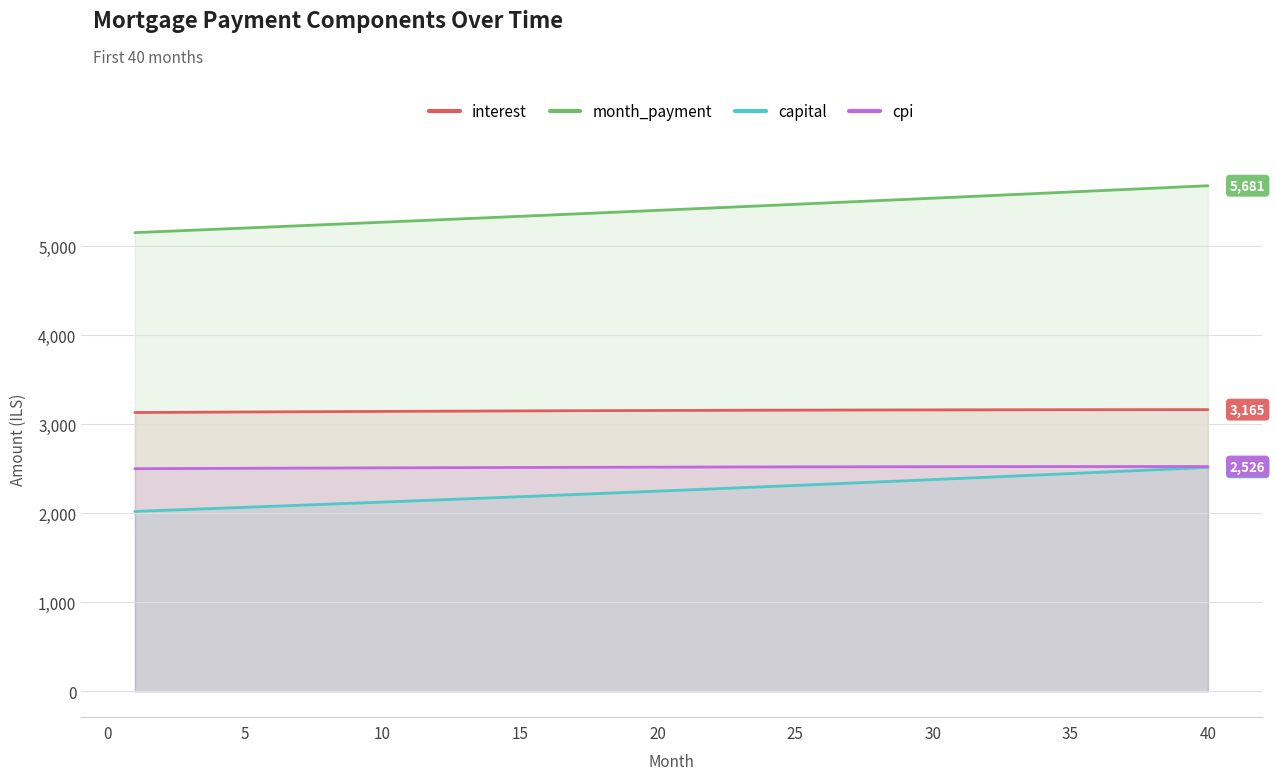

Which series has the largest total across all categories?

month_payment